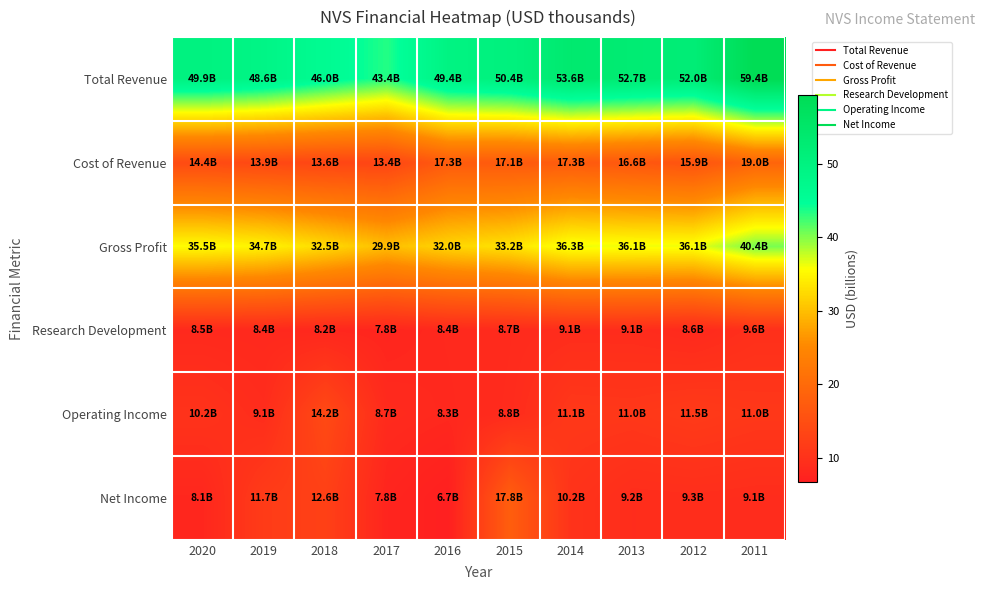

At 2020, list the series in order from largest to smallest.

Total Revenue, Gross Profit, Cost of Revenue, Operating Income, Research Development, Net Income